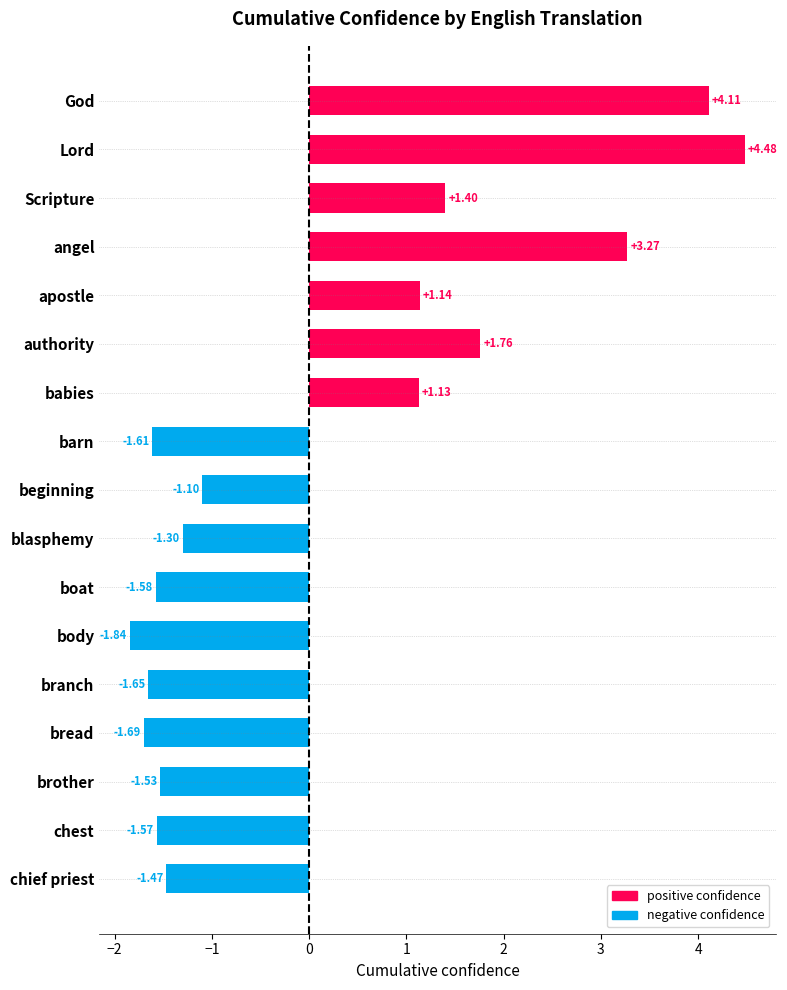

Between chief priest and blasphemy, which is larger?

blasphemy